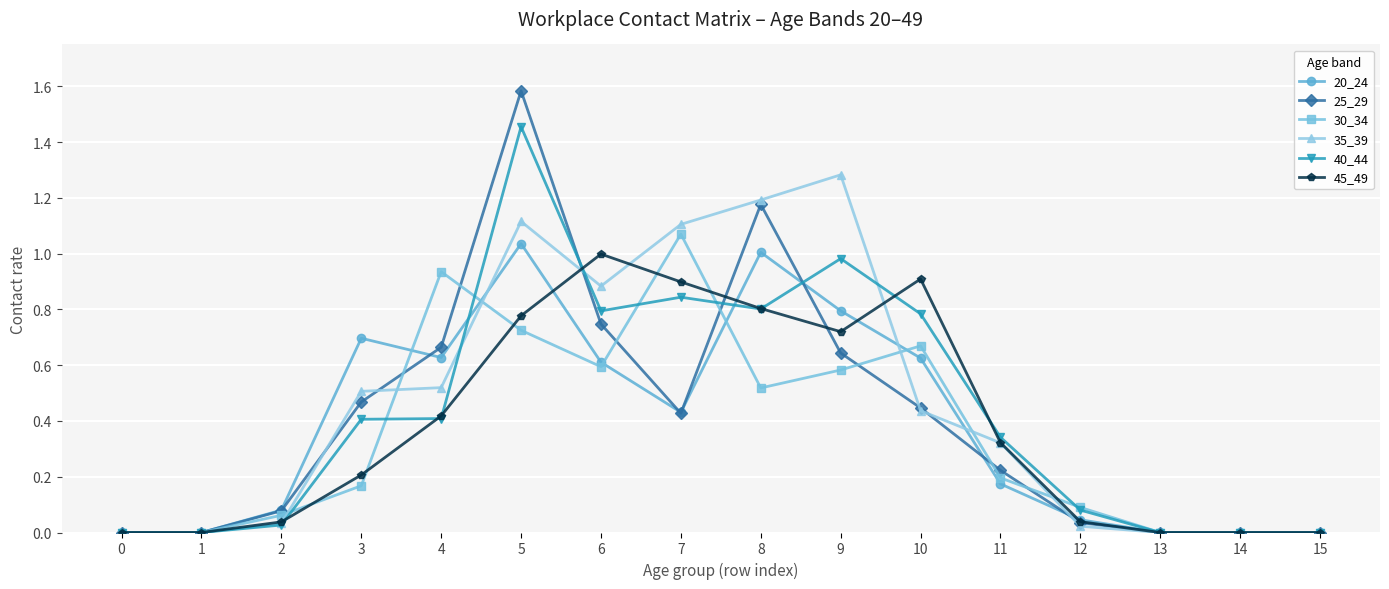

What is the greatest value displayed?

1.6